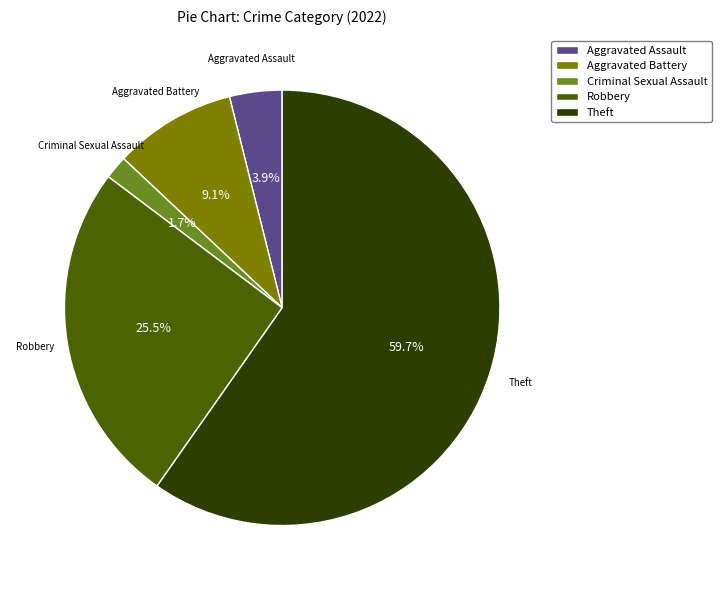

Between Criminal Sexual Assault and Theft, which is larger?

Theft